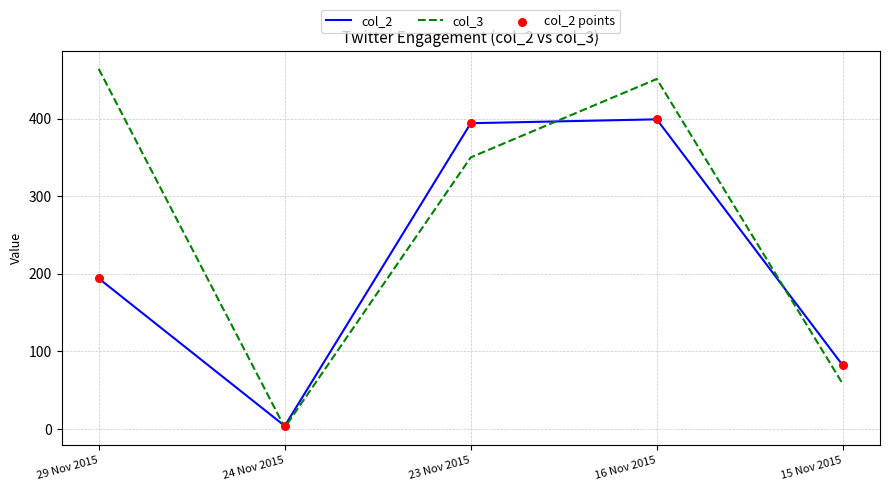

Which series has the largest total across all categories?

col_3